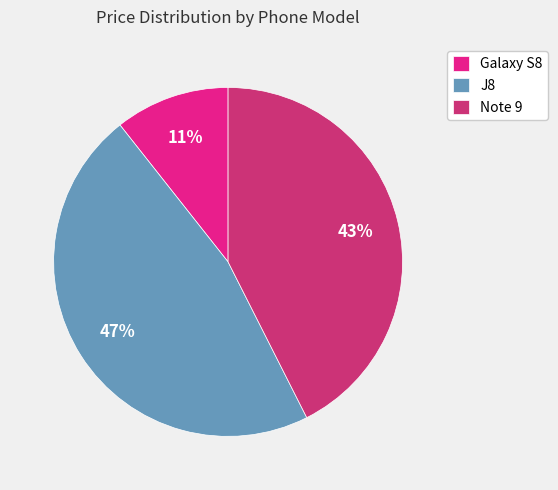

What percentage is the Galaxy S8 slice, to the nearest percent?

11%